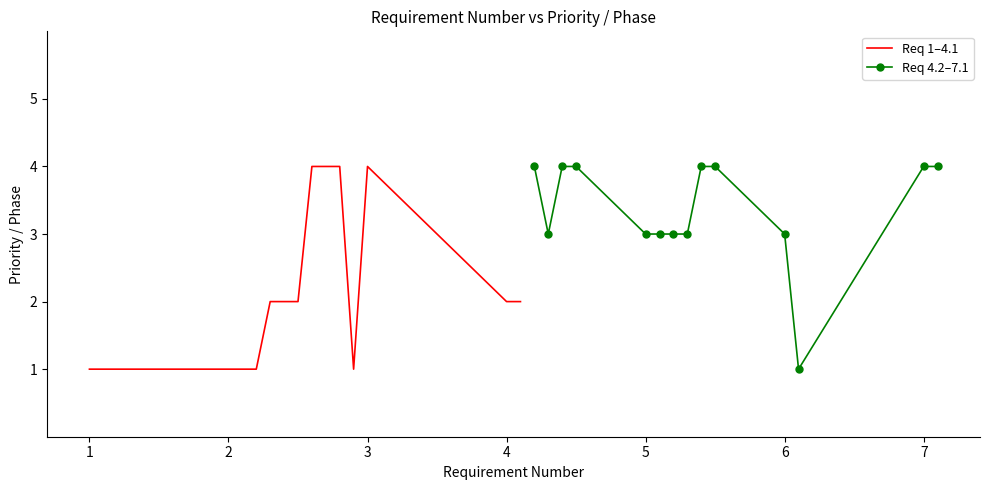

List the series in order of their peak value, lowest first.

Req 1–4.1, Req 4.2–7.1